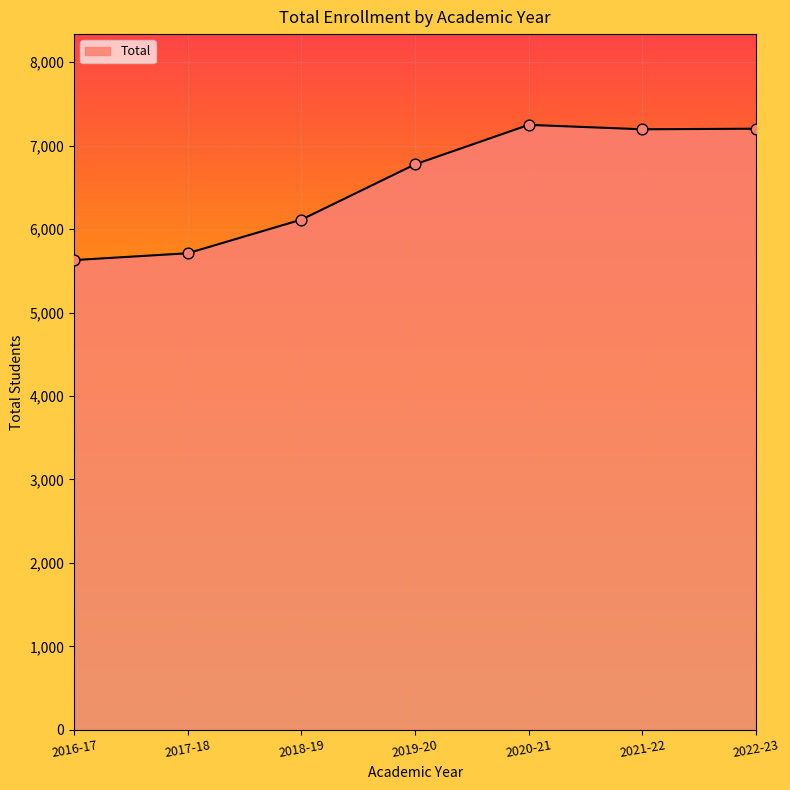

Which has a higher value, 2016-17 or 2020-21?

2020-21